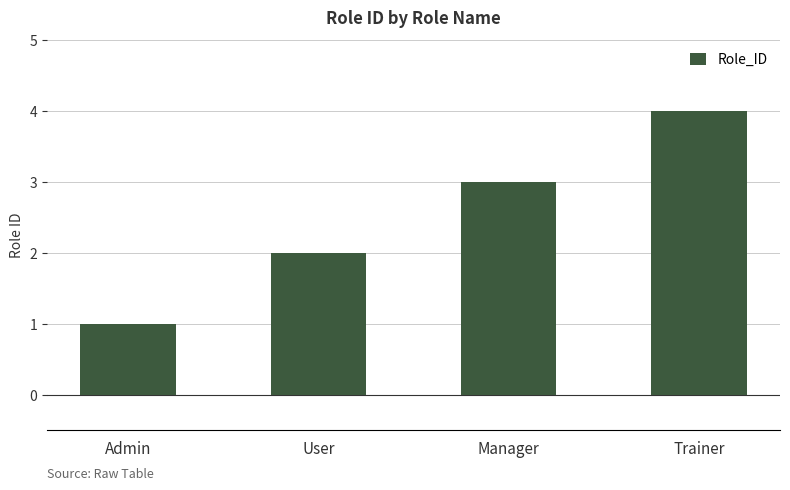

What is the minimum value shown in the chart?

1